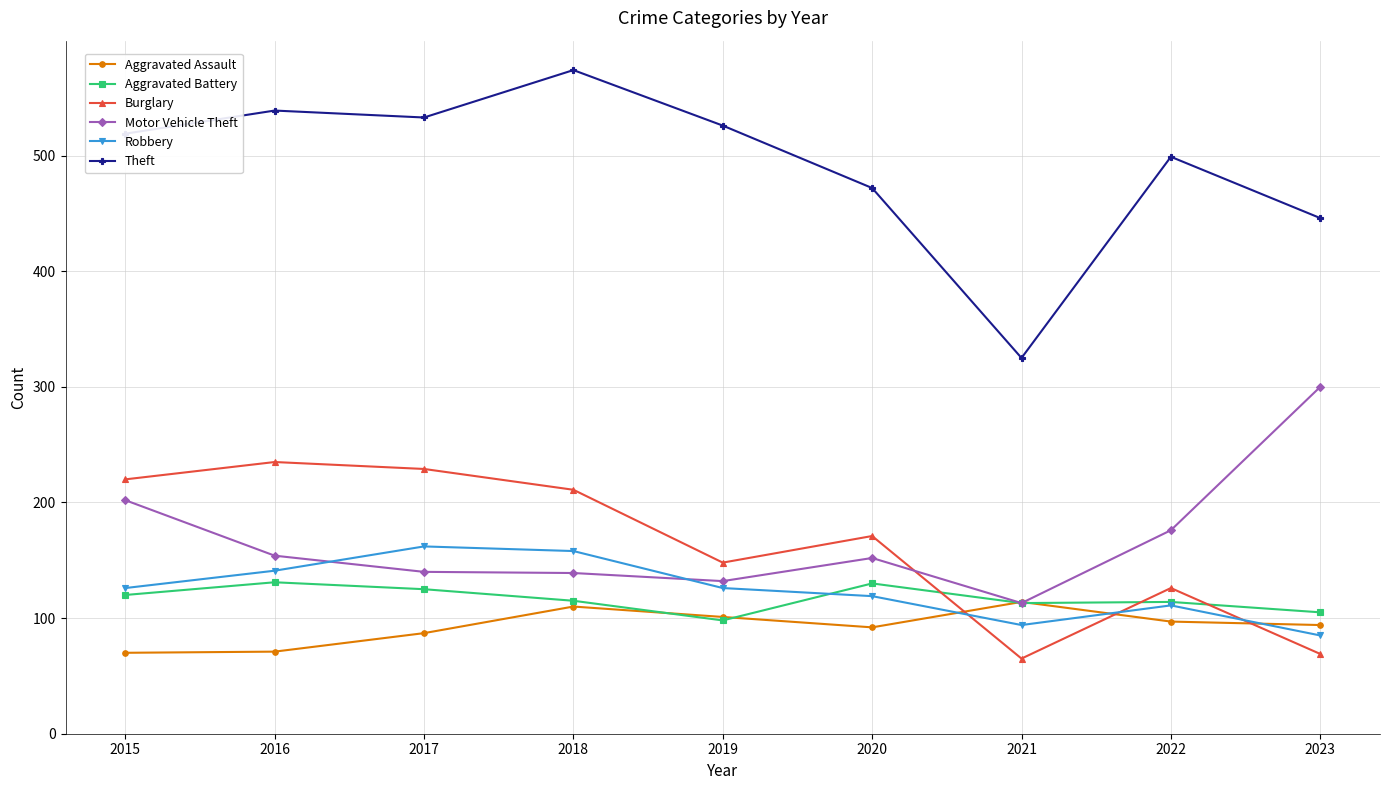

What is the approximate value of Aggravated Battery at 2020?

130